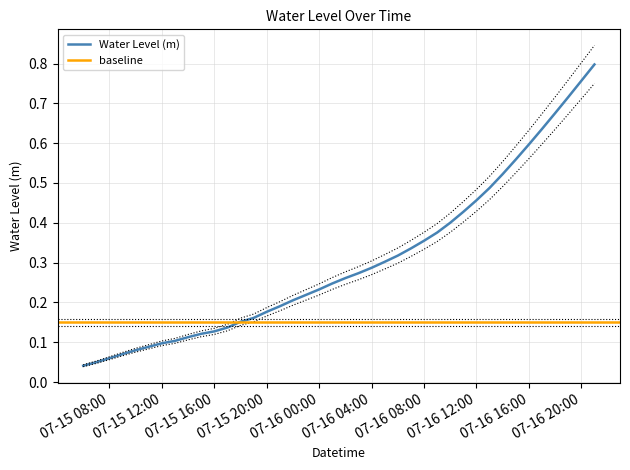

What is the label of the 34th point from the left?

2024-07-16 15:00:00